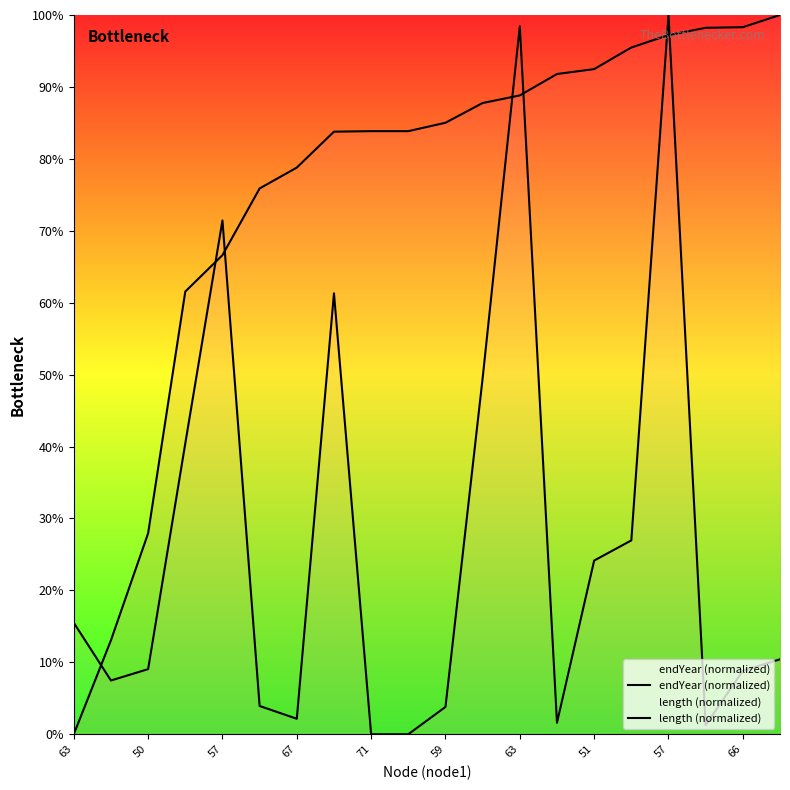

How many lines are shown in the chart?

2